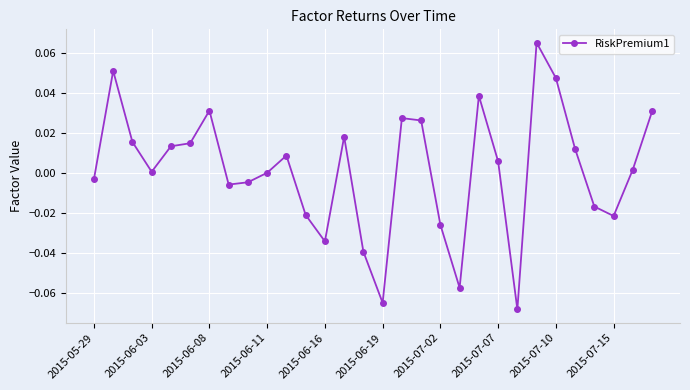

Count the number of data series in this chart.

1